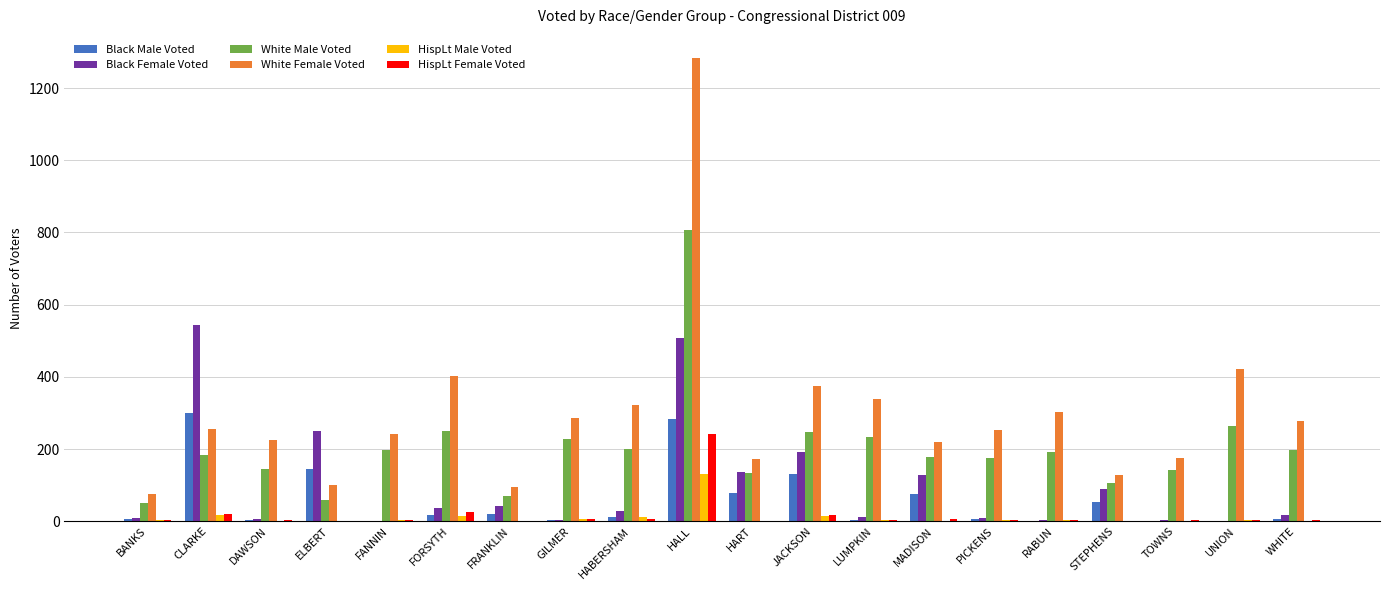

True or false: White Female Voted has a value of 109 at RABUN.

False